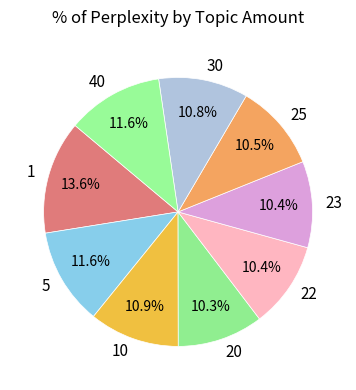

How many segments does this pie chart have?

9